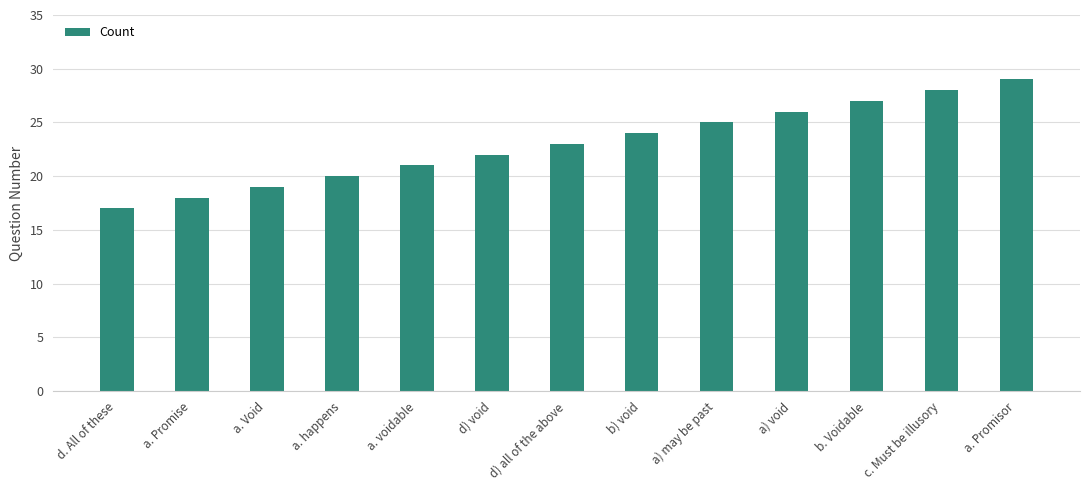

At which label is the value closest to 23?

d) all of the above